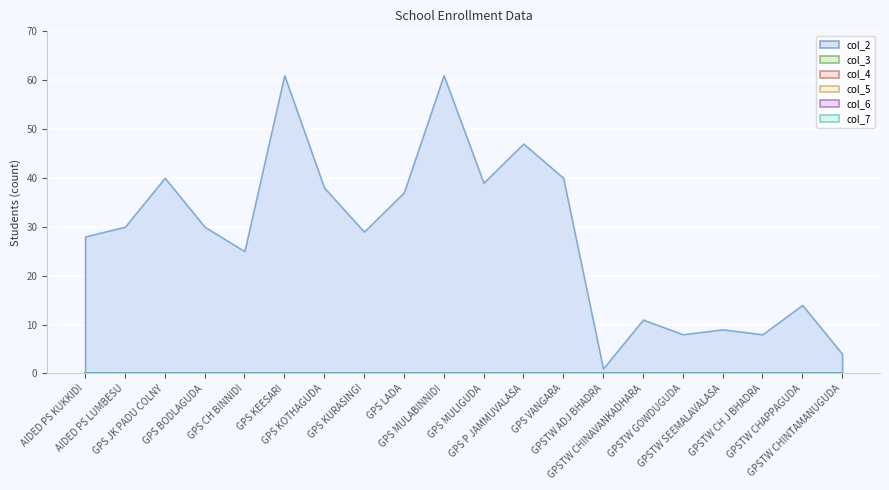

Reading left to right, what are all the values shown in this chart?

col_2: AIDED PS KUKKIDI=28	AIDED PS LUMBESU=30	GPS JK PADU COLNY=40	GPS BODLAGUDA=30	GPS CH BINNIDI=25	GPS KEESARI=61	GPS KOTHAGUDA=38	GPS KURASINGI=29	GPS LADA=37	GPS MULABINNIDI=61	GPS MULIGUDA=39	GPS P JAMMUVALASA=47	GPS VANGARA=40	GPSTW ADJ BHADRA=1	GPSTW CHINAVANKADHARA=11	GPSTW GOWDUGUDA=8	GPSTW SEEMALAVALASA=9	GPSTW CH J BHADRA=8	GPSTW CHAPPAGUDA=14	GPSTW CHINTAMANUGUDA=4
col_3: AIDED PS KUKKIDI=0	AIDED PS LUMBESU=0	GPS JK PADU COLNY=0	GPS BODLAGUDA=0	GPS CH BINNIDI=0	GPS KEESARI=0	GPS KOTHAGUDA=0	GPS KURASINGI=0	GPS LADA=0	GPS MULABINNIDI=0	GPS MULIGUDA=0	GPS P JAMMUVALASA=0	GPS VANGARA=0	GPSTW ADJ BHADRA=0	GPSTW CHINAVANKADHARA=0	GPSTW GOWDUGUDA=0	GPSTW SEEMALAVALASA=0	GPSTW CH J BHADRA=0	GPSTW CHAPPAGUDA=0	GPSTW CHINTAMANUGUDA=0
col_4: AIDED PS KUKKIDI=0	AIDED PS LUMBESU=0	GPS JK PADU COLNY=0	GPS BODLAGUDA=0	GPS CH BINNIDI=0	GPS KEESARI=0	GPS KOTHAGUDA=0	GPS KURASINGI=0	GPS LADA=0	GPS MULABINNIDI=0	GPS MULIGUDA=0	GPS P JAMMUVALASA=0	GPS VANGARA=0	GPSTW ADJ BHADRA=0	GPSTW CHINAVANKADHARA=0	GPSTW GOWDUGUDA=0	GPSTW SEEMALAVALASA=0	GPSTW CH J BHADRA=0	GPSTW CHAPPAGUDA=0	GPSTW CHINTAMANUGUDA=0
col_5: AIDED PS KUKKIDI=0	AIDED PS LUMBESU=0	GPS JK PADU COLNY=0	GPS BODLAGUDA=0	GPS CH BINNIDI=0	GPS KEESARI=0	GPS KOTHAGUDA=0	GPS KURASINGI=0	GPS LADA=0	GPS MULABINNIDI=0	GPS MULIGUDA=0	GPS P JAMMUVALASA=0	GPS VANGARA=0	GPSTW ADJ BHADRA=0	GPSTW CHINAVANKADHARA=0	GPSTW GOWDUGUDA=0	GPSTW SEEMALAVALASA=0	GPSTW CH J BHADRA=0	GPSTW CHAPPAGUDA=0	GPSTW CHINTAMANUGUDA=0
col_6: AIDED PS KUKKIDI=0	AIDED PS LUMBESU=0	GPS JK PADU COLNY=0	GPS BODLAGUDA=0	GPS CH BINNIDI=0	GPS KEESARI=0	GPS KOTHAGUDA=0	GPS KURASINGI=0	GPS LADA=0	GPS MULABINNIDI=0	GPS MULIGUDA=0	GPS P JAMMUVALASA=0	GPS VANGARA=0	GPSTW ADJ BHADRA=0	GPSTW CHINAVANKADHARA=0	GPSTW GOWDUGUDA=0	GPSTW SEEMALAVALASA=0	GPSTW CH J BHADRA=0	GPSTW CHAPPAGUDA=0	GPSTW CHINTAMANUGUDA=0
col_7: AIDED PS KUKKIDI=0	AIDED PS LUMBESU=0	GPS JK PADU COLNY=0	GPS BODLAGUDA=0	GPS CH BINNIDI=0	GPS KEESARI=0	GPS KOTHAGUDA=0	GPS KURASINGI=0	GPS LADA=0	GPS MULABINNIDI=0	GPS MULIGUDA=0	GPS P JAMMUVALASA=0	GPS VANGARA=0	GPSTW ADJ BHADRA=0	GPSTW CHINAVANKADHARA=0	GPSTW GOWDUGUDA=0	GPSTW SEEMALAVALASA=0	GPSTW CH J BHADRA=0	GPSTW CHAPPAGUDA=0	GPSTW CHINTAMANUGUDA=0